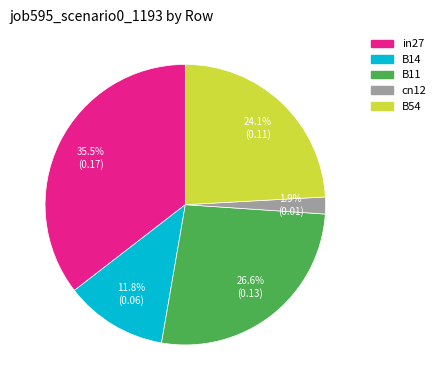

To the nearest percent, what is the combined percentage of B11 and B14?

38%